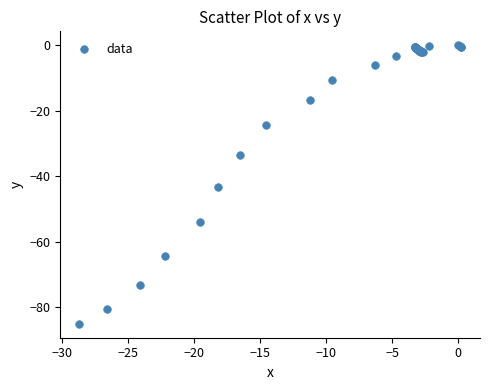

What Y value in the scatter plot is closest to -42?

-43.4